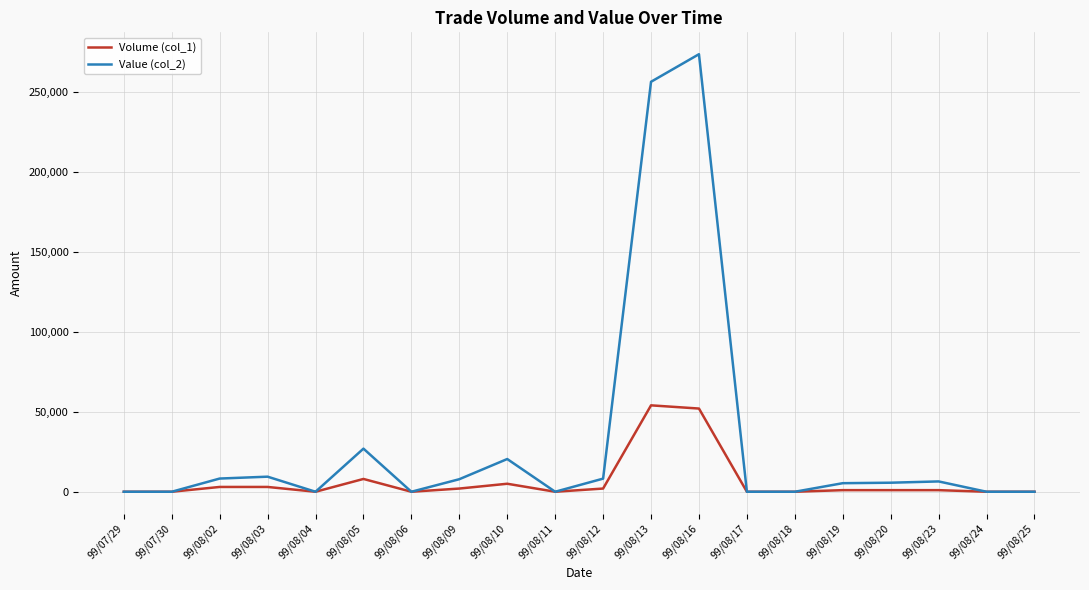

Is this an area chart (filled region under the line)?

No